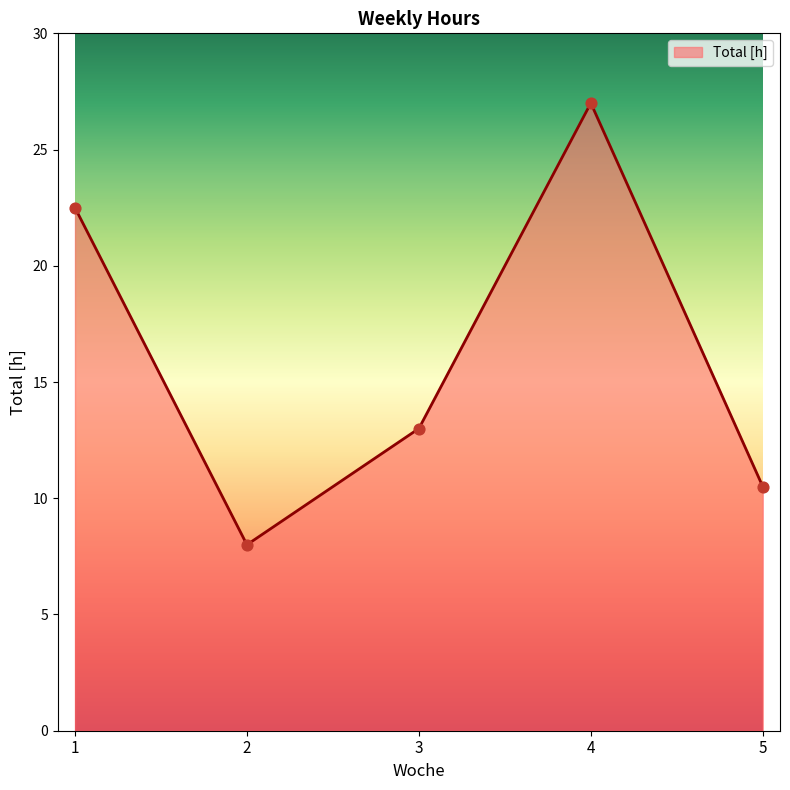

Which has a higher value, 4 or 3?

4